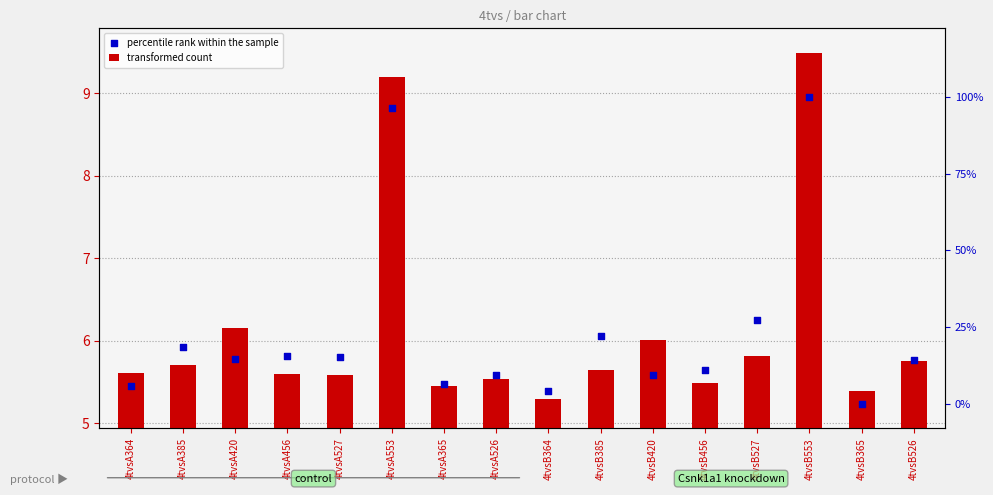

What are all the series names shown in the legend?

transformed count, percentile rank within the sample